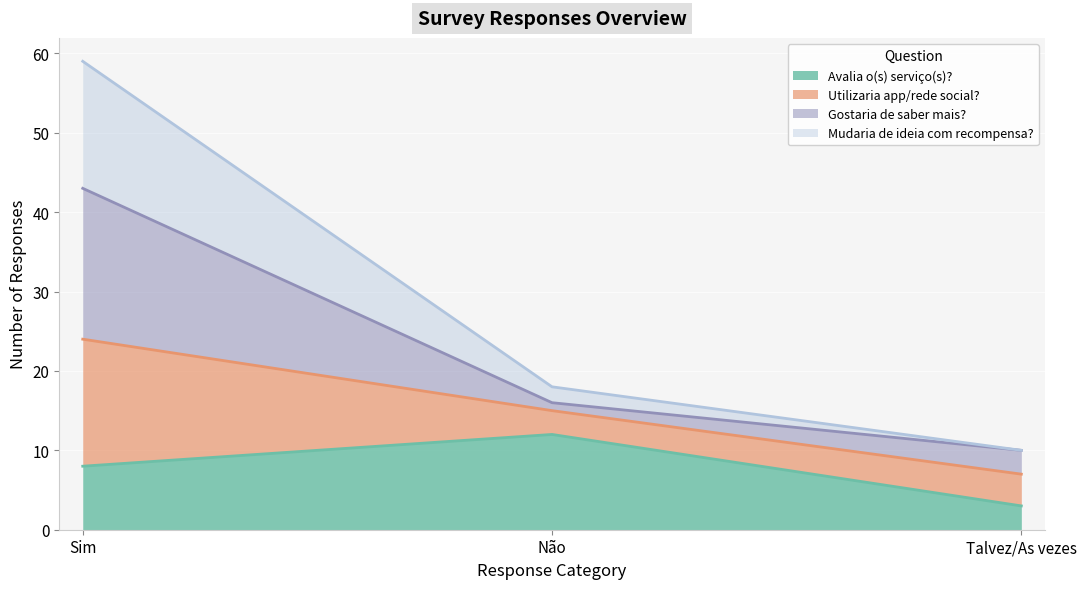

Between Sim and Talvez/As vezes, which series saw the biggest shift?

Mudaria de ideia com recompensa?